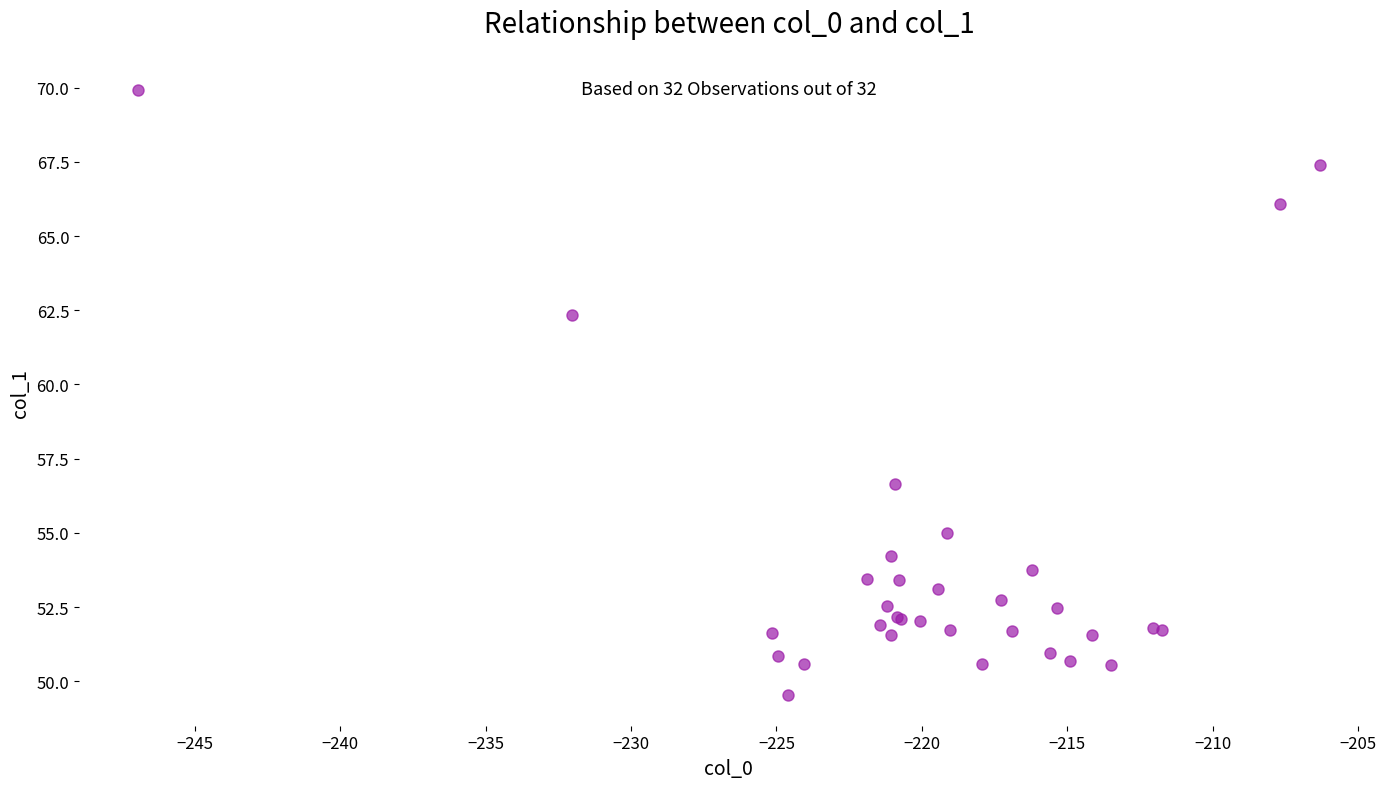

What Y value in the scatter plot is closest to 59?

56.6